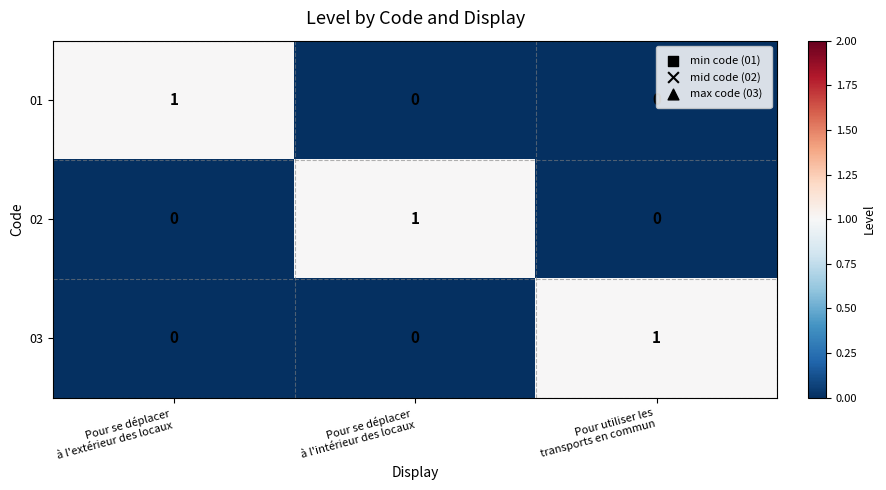

At how many categories does at least one series exceed 0?

3